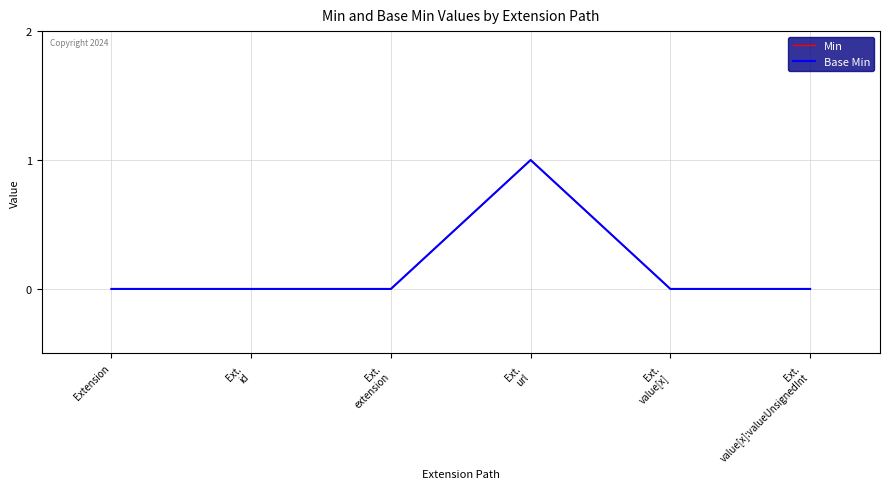

Does the chart display data point markers on the line(s)?

No